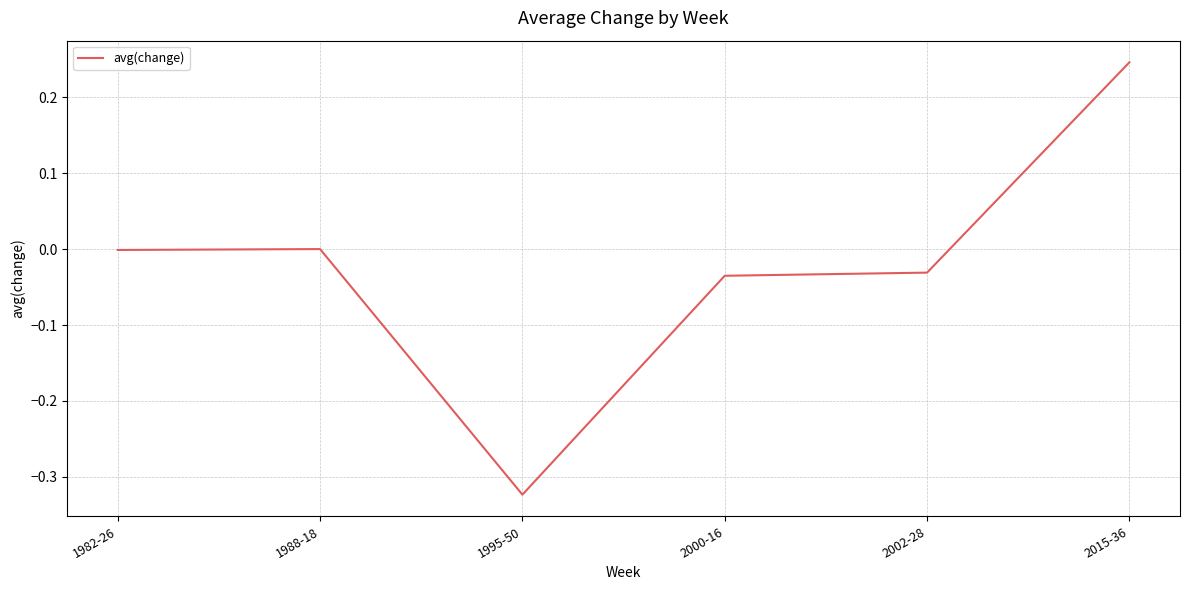

Between 1988-18 and 2015-36, which is larger?

2015-36